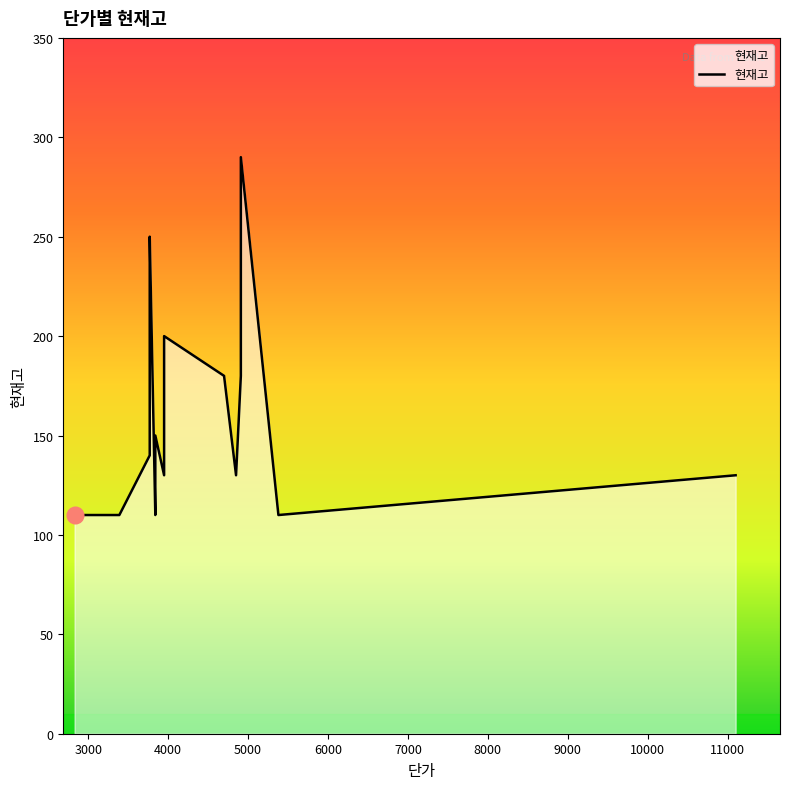

What is the average value?

167